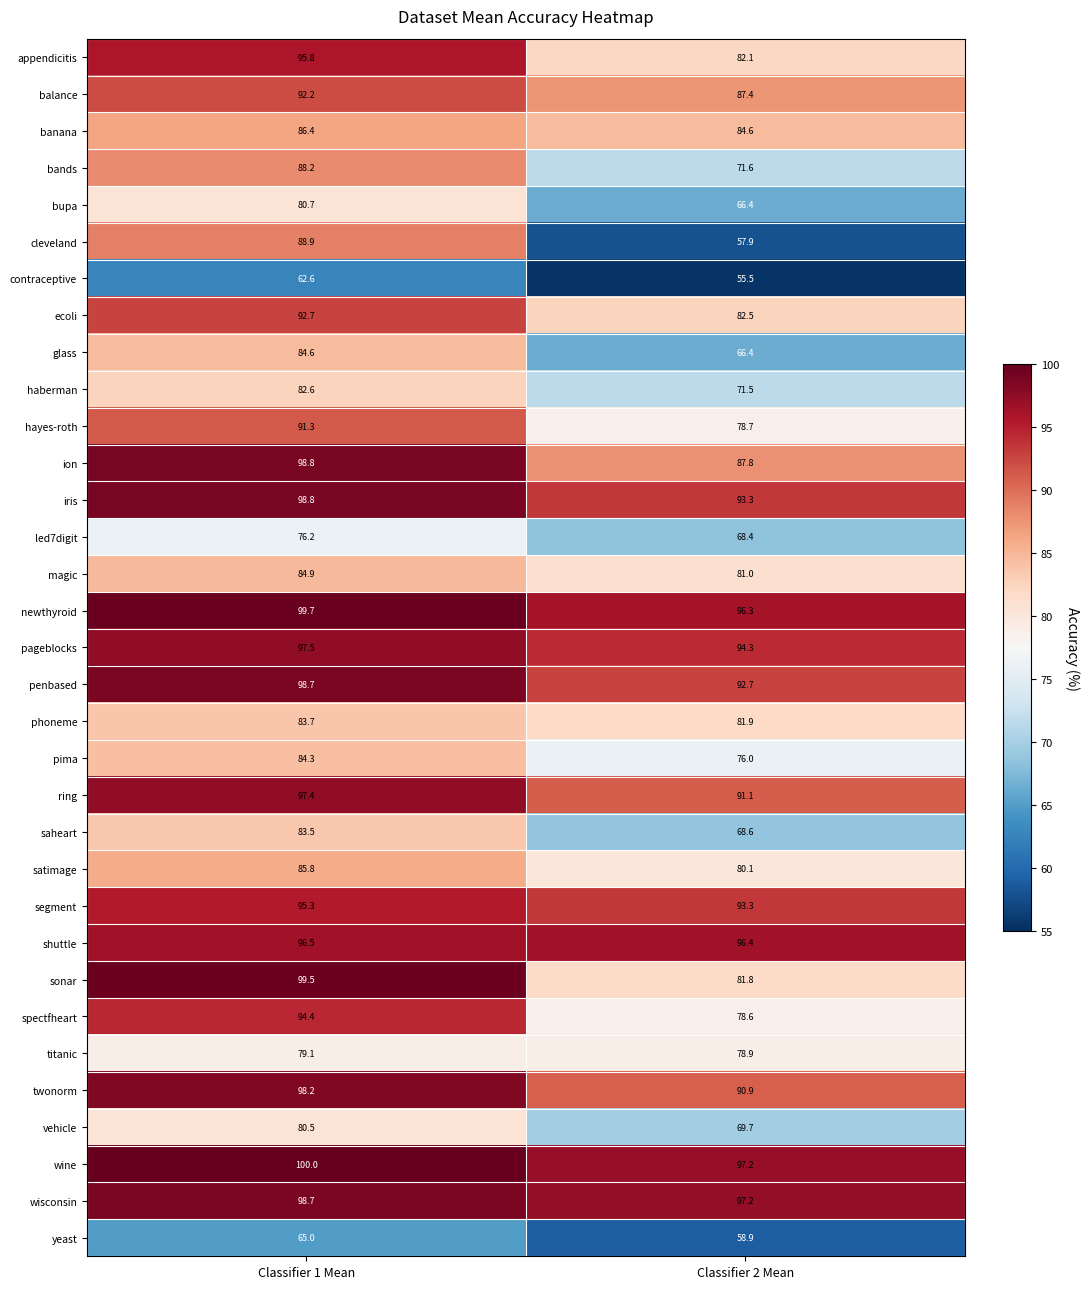

Where does the ring series first go above 97?

Classifier 1 Mean